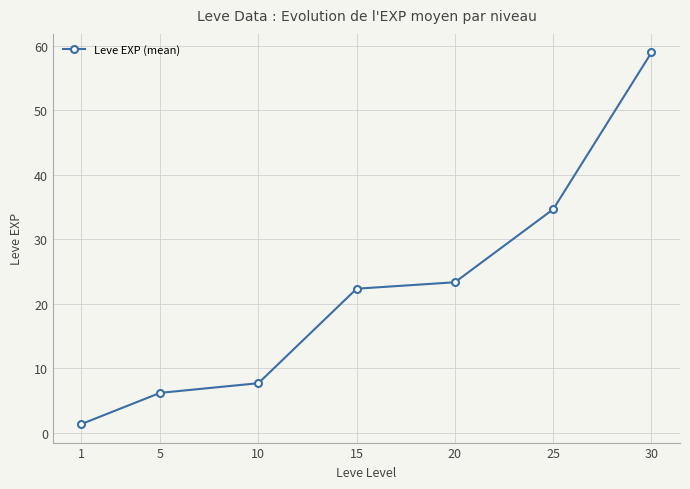

What is the minimum value shown in the chart?

1.3